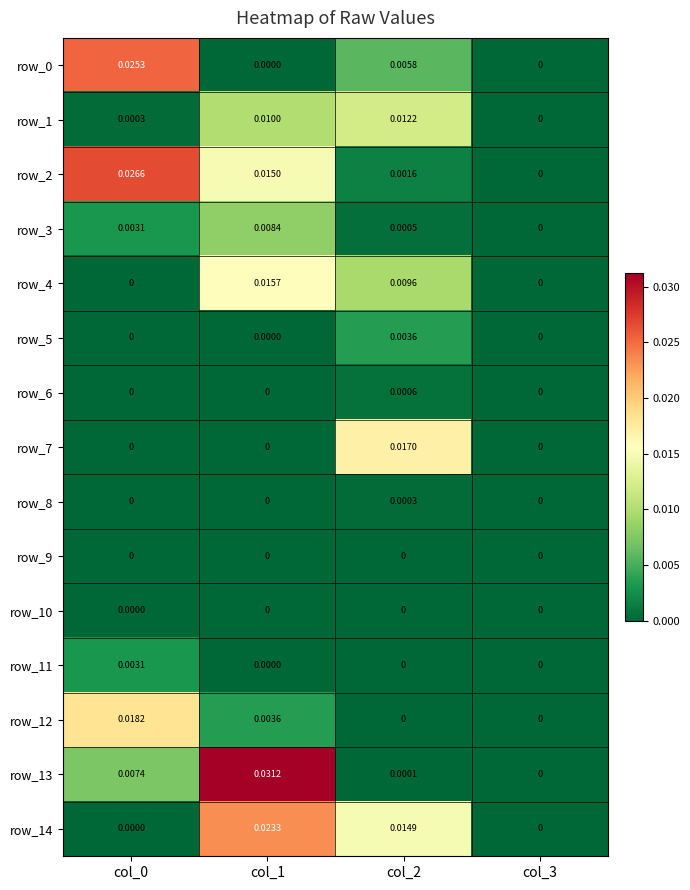

Is the value of row_1 at col_2 greater than the value of row_10 at col_2?

Yes